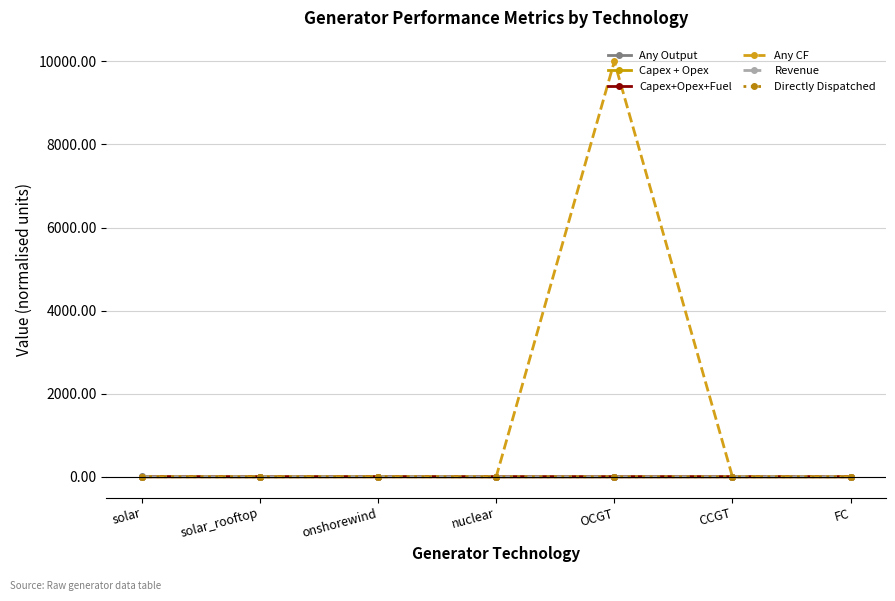

Does the chart have visible grid lines?

Yes